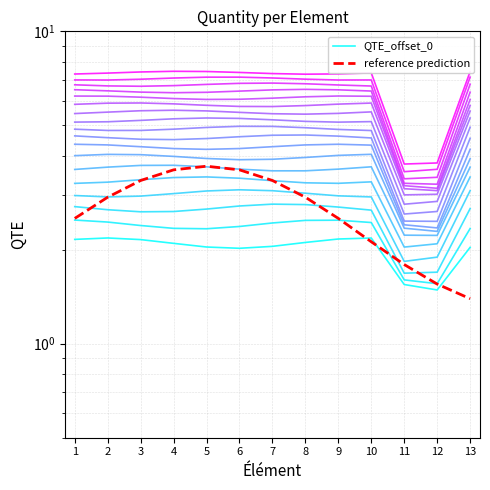

Read the QTE_offset_0 value at 5.

2.0